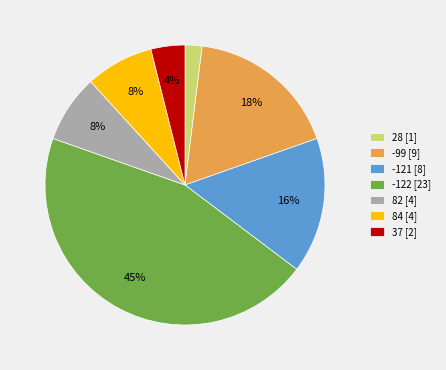

To the nearest percent, what is the combined percentage of -99 and 28?

20%